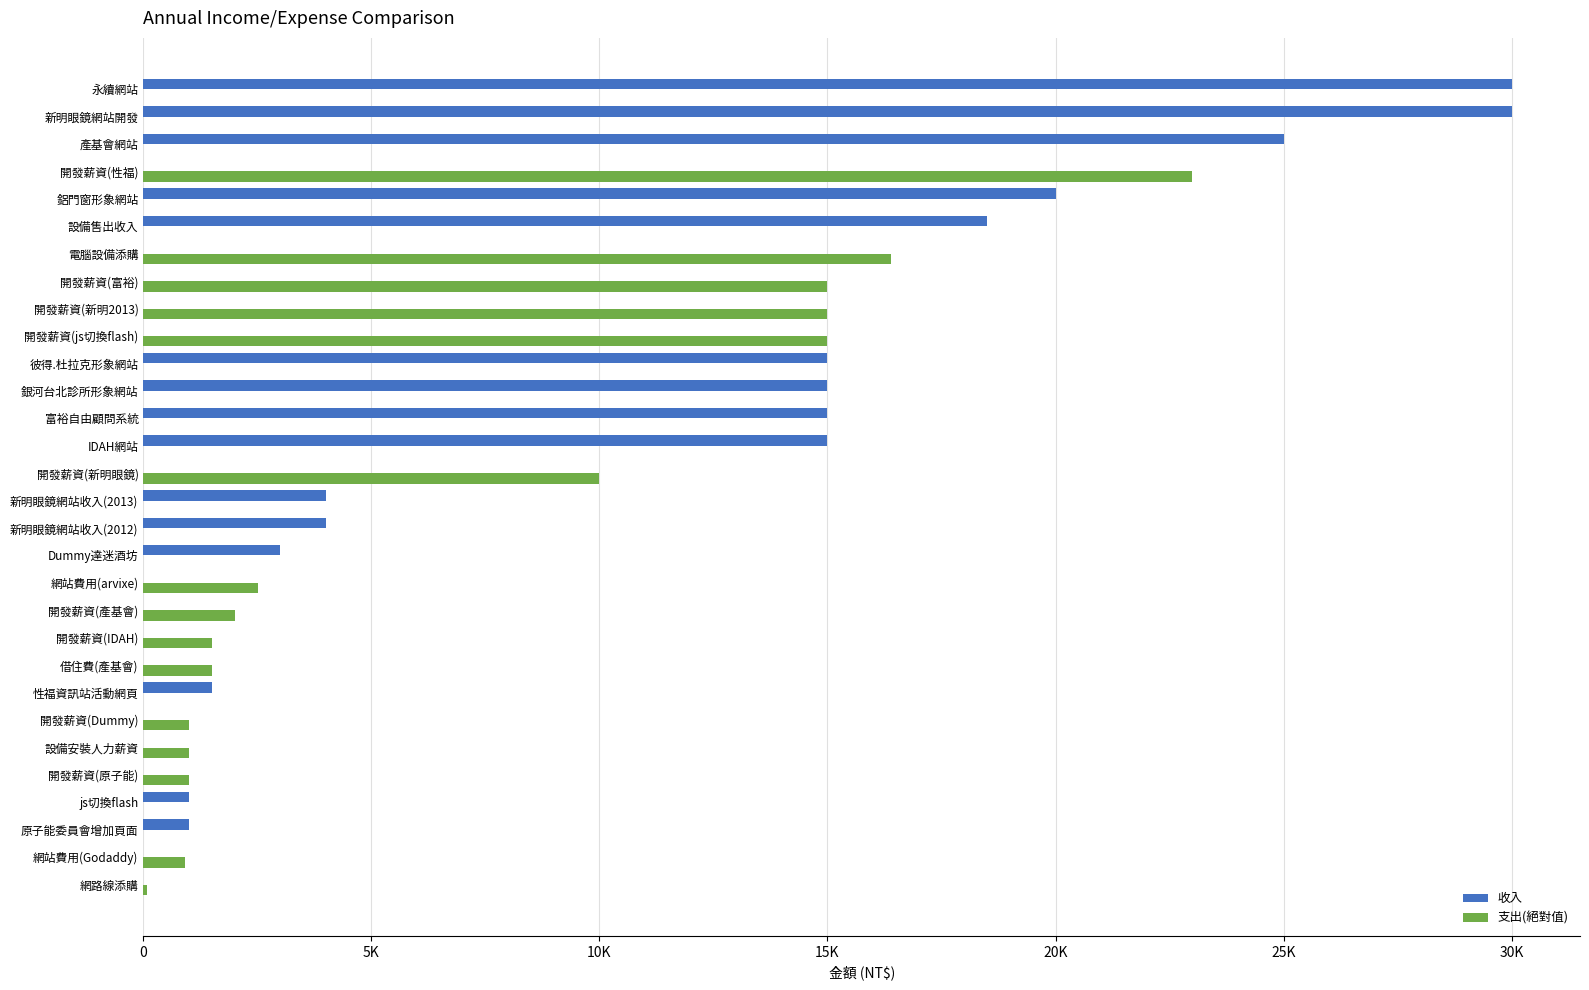

What are all the series names shown in the legend?

收入, 支出(絕對值)